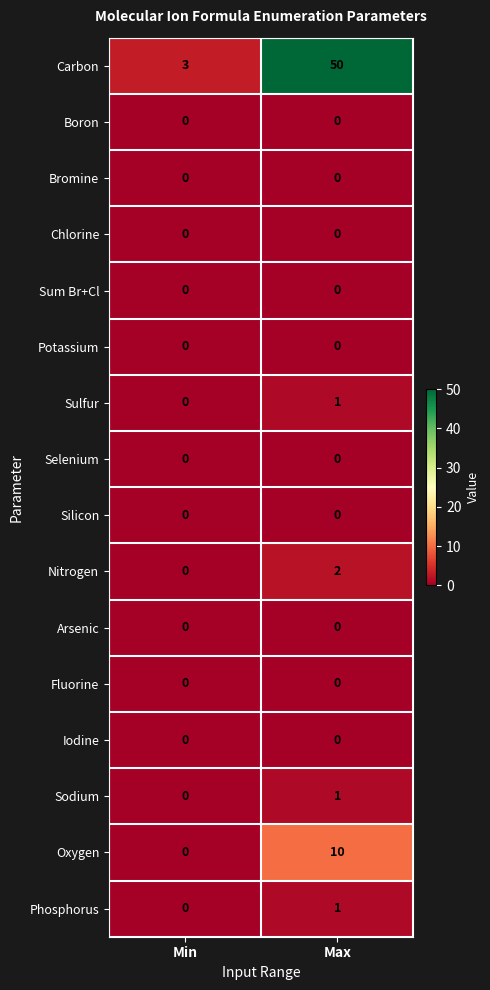

At which category is the sum across all series the highest?

Max